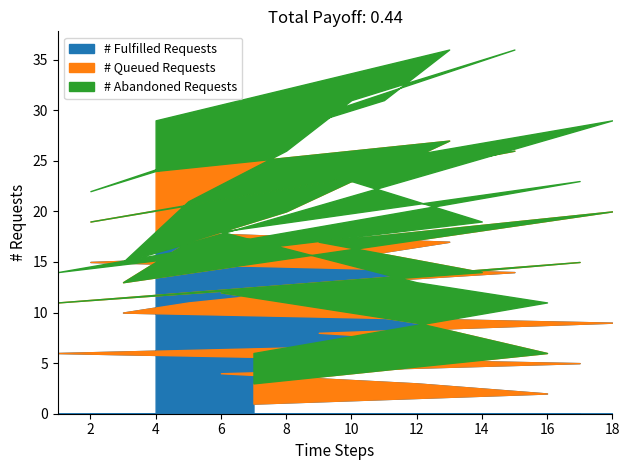

What is the maximum value for # Fulfilled Requests?

18